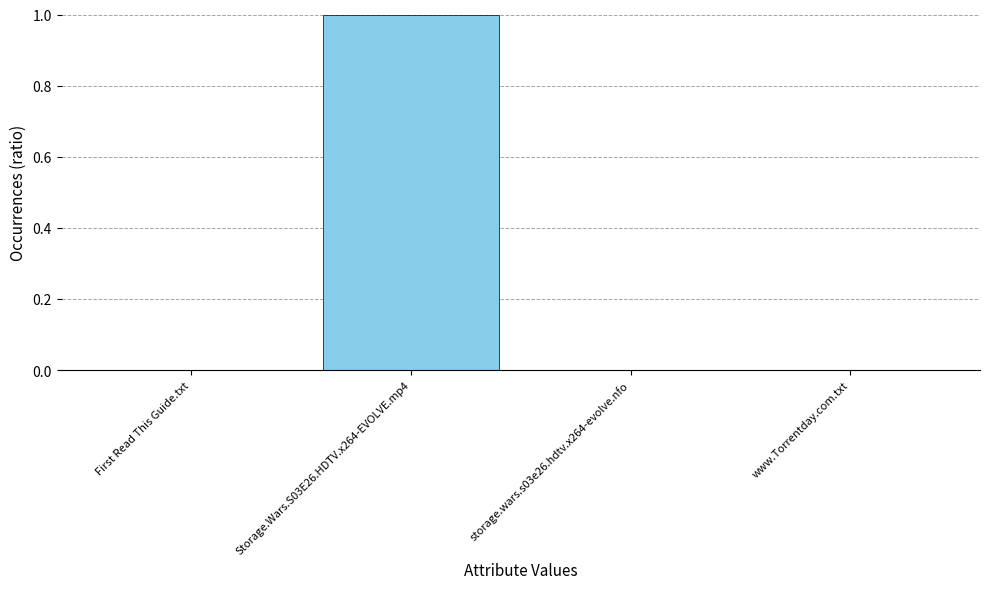

What is the sum of all values?

1.0